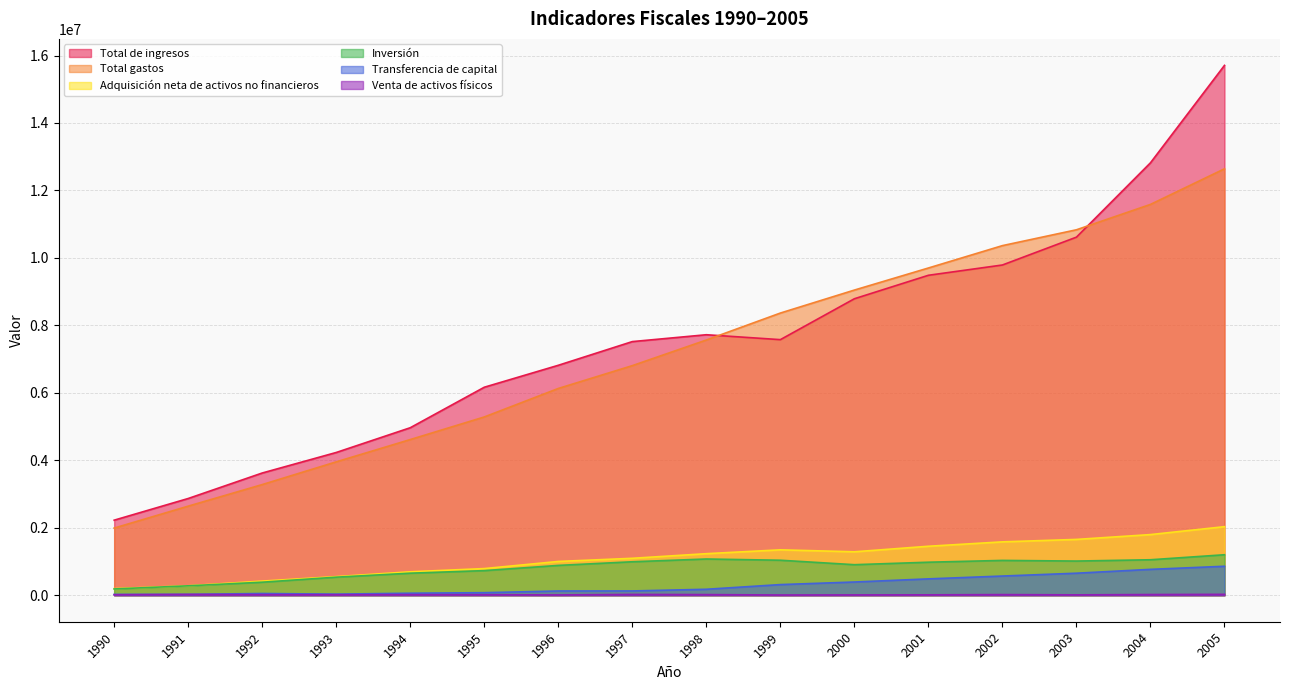

Rank the series at 2005 from highest to lowest value.

Total de ingresos, Total gastos, Adquisición neta de activos no financieros, Inversión, Transferencia de capital, Venta de activos físicos